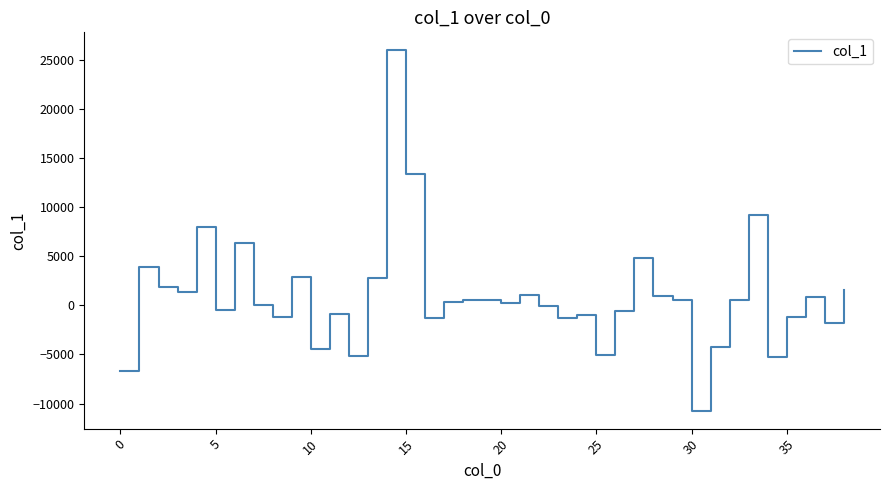

What is the difference between the maximum and minimum values?

36713.6